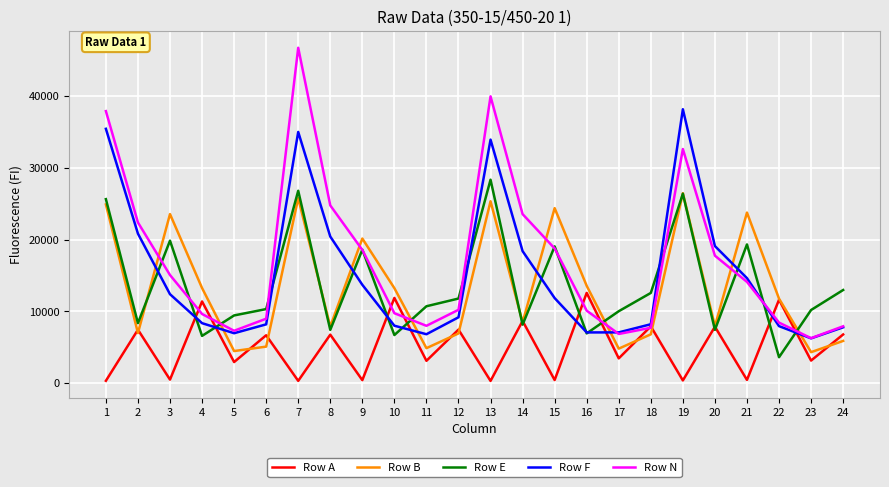

The value of Row B at 13 is 25337. True or false?

True